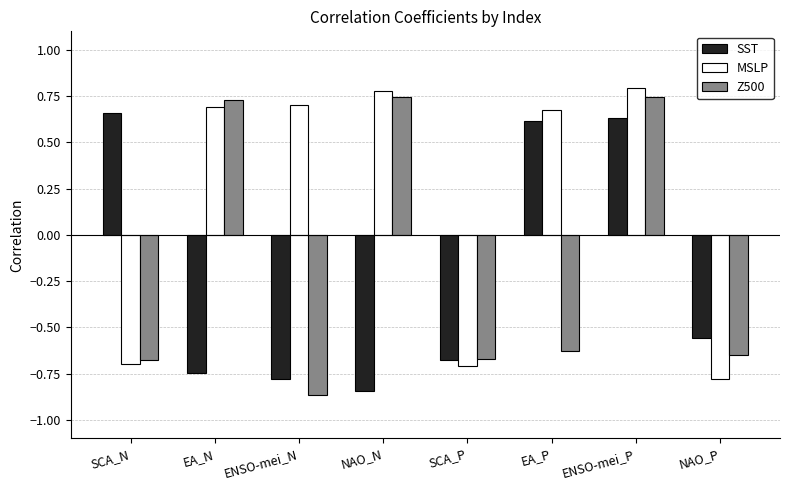

Rank the series by their maximum value, from lowest to highest.

SST, Z500, MSLP